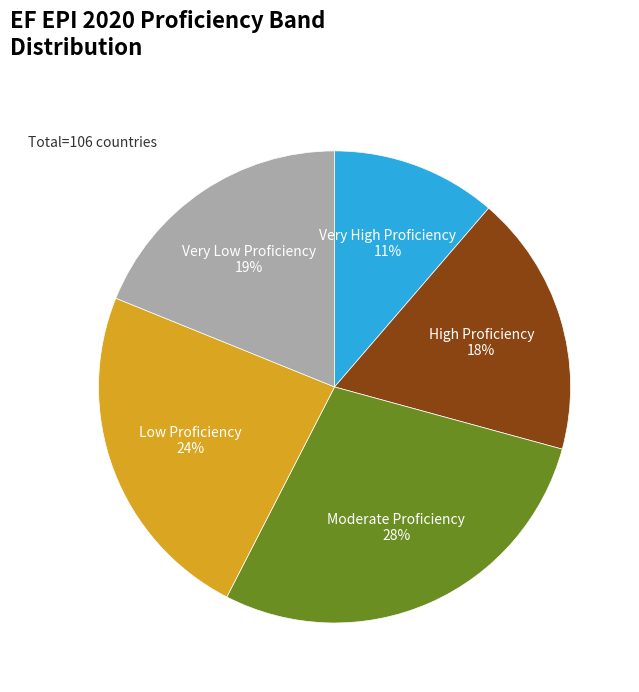

Which has a higher value, Low Proficiency or Very Low Proficiency?

Low Proficiency